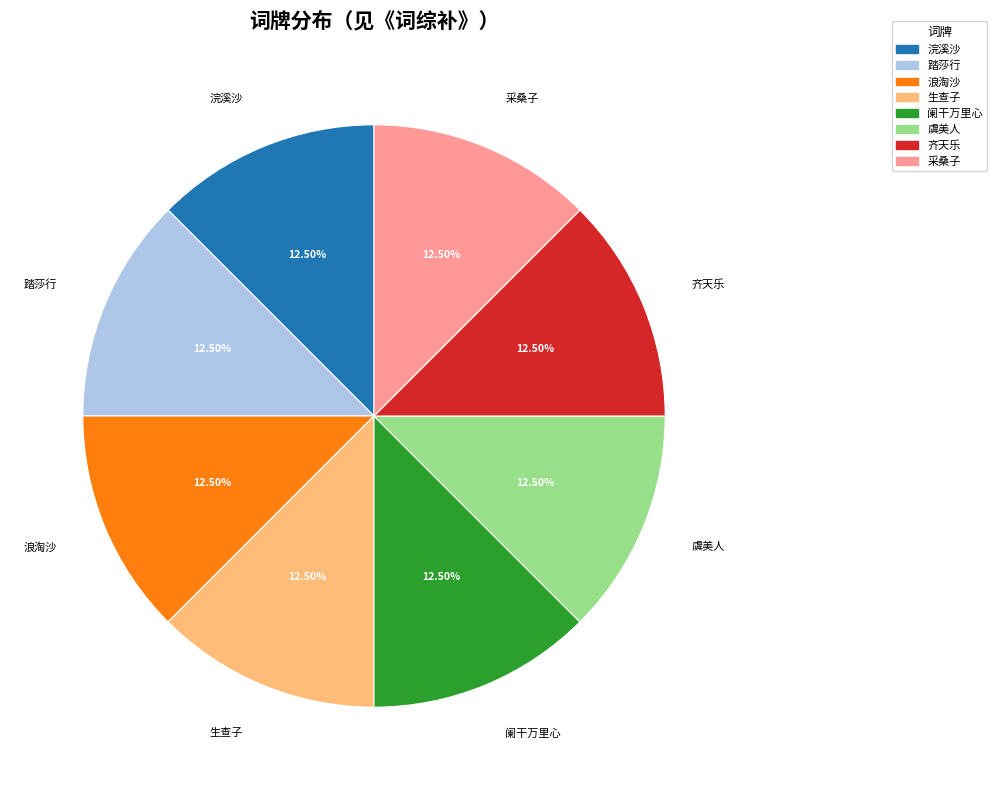

Is there any slice that represents more than half of the pie?

No